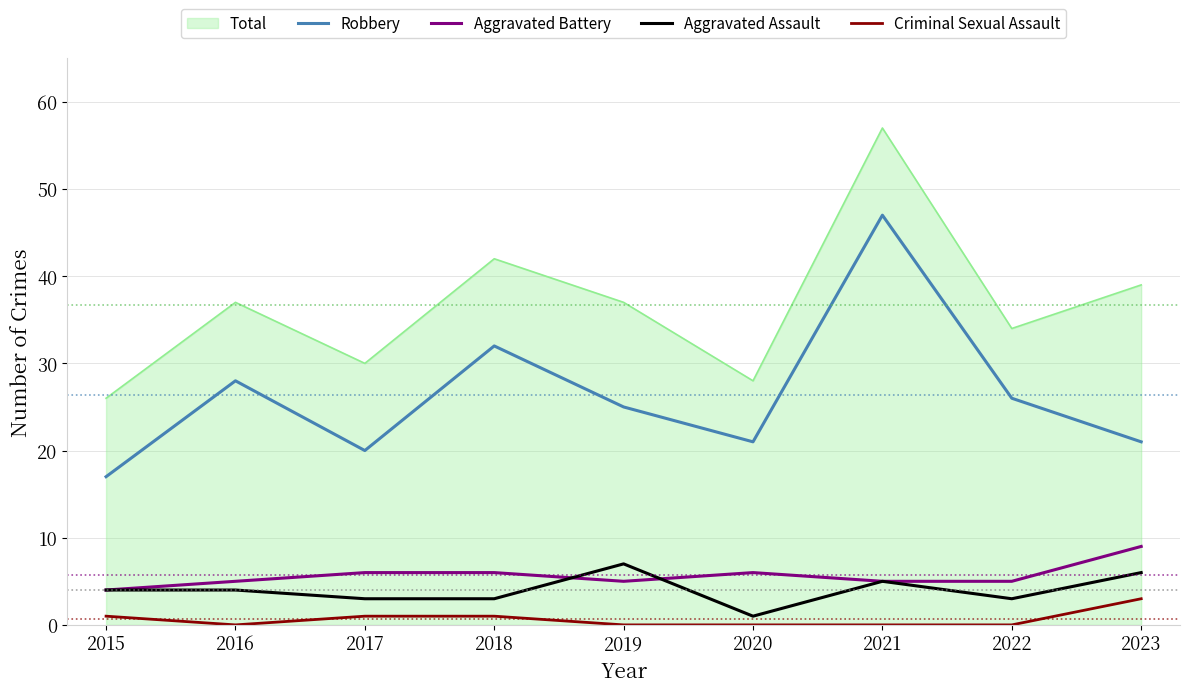

Where is Robbery nearest to the value 32?

2018